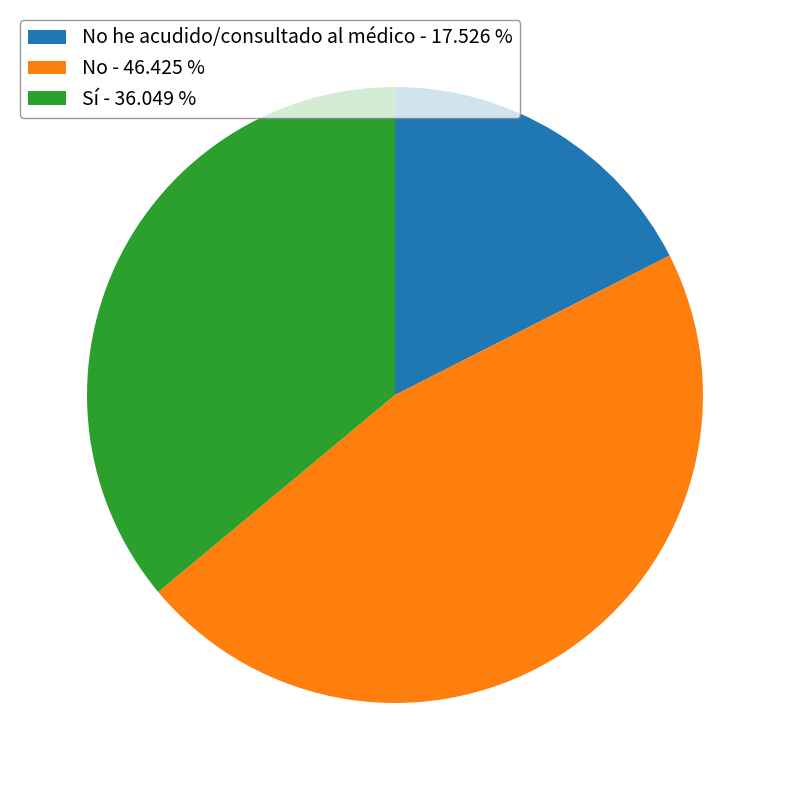

Which slice is the smallest?

No he acudido/consultado al médico - 17.526 %